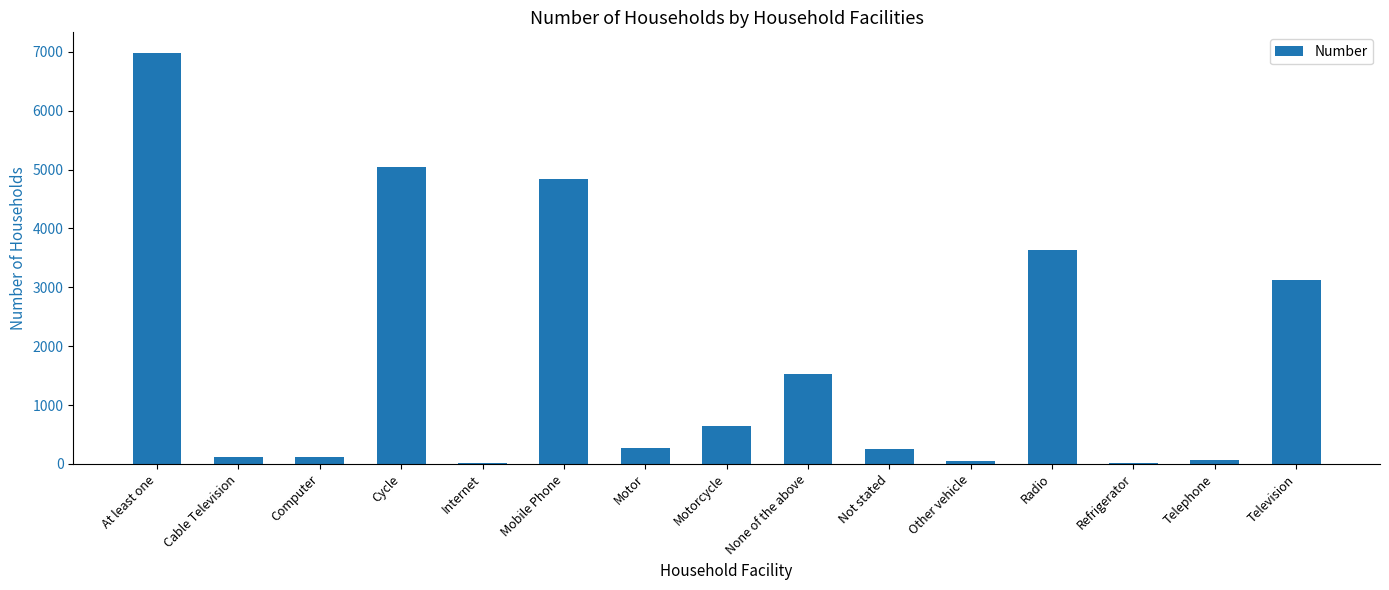

At which category does the chart reach its peak across all series?

At least one